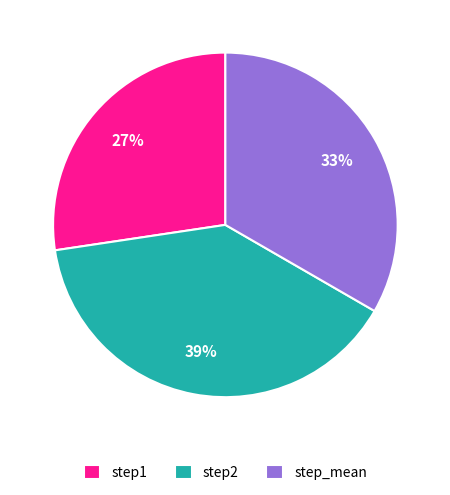

Count the number of slices in the pie.

3